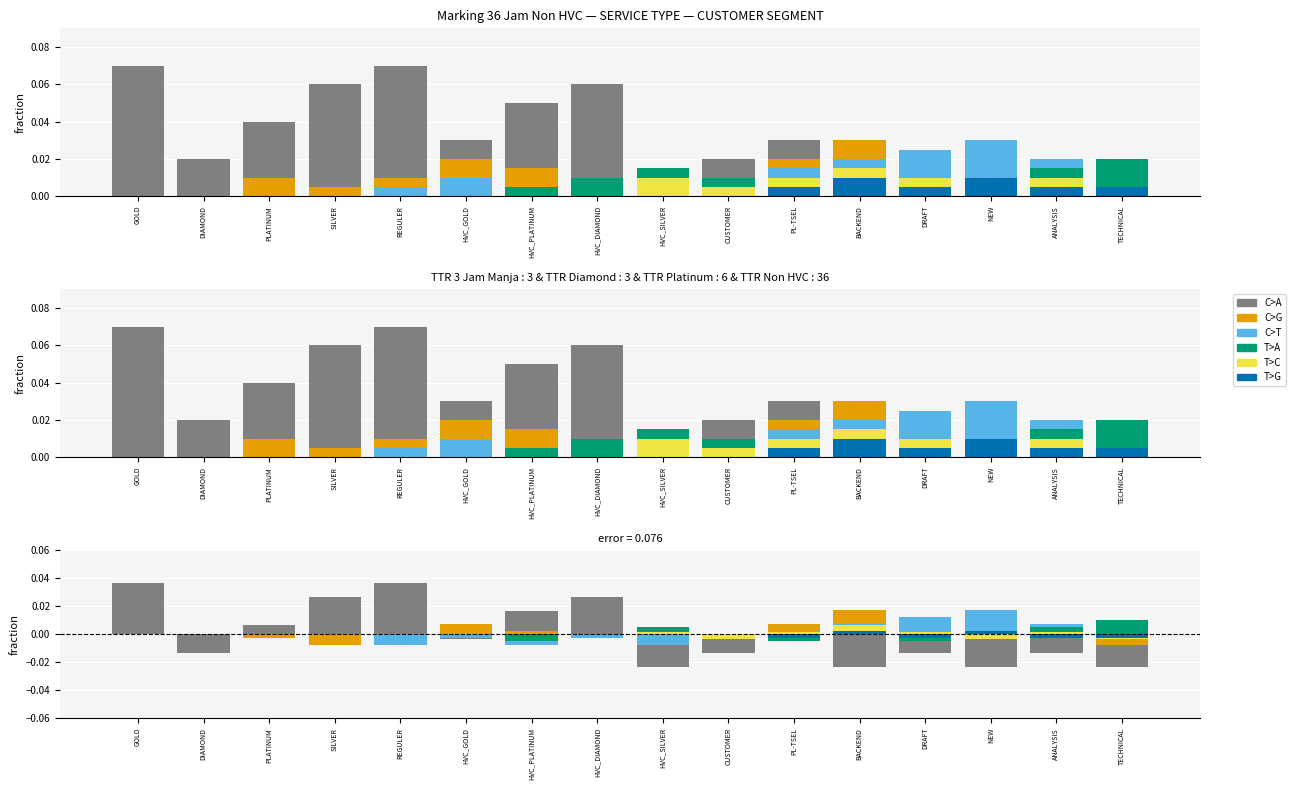

Reading right to left, extract all data points from this chart.

C>A: 0.0	0.0	0.0	0.0	0.0	0.0	0.0	0.0	0.1	0.1	0.0	0.1	0.1	0.0	0.0	0.1
C>G: 0.0	0.0	0.0	0.0	0.0	0.0	0.0	0.0	0.0	0.0	0.0	0.0	0.0	0.0	0.0	0.0
C>T: 0.0	0.0	0.0	0.0	0.0	0.0	0.0	0.0	0.0	0.0	0.0	0.0	0.0	0.0	0.0	0.0
T>A: 0.0	0.0	0.0	0.0	0.0	0.0	0.0	0.0	0.0	0.0	0.0	0.0	0.0	0.0	0.0	0.0
T>C: 0.0	0.0	0.0	0.0	0.0	0.0	0.0	0.0	0.0	0.0	0.0	0.0	0.0	0.0	0.0	0.0
T>G: 0.0	0.0	0.0	0.0	0.0	0.0	0.0	0.0	0.0	0.0	0.0	0.0	0.0	0.0	0.0	0.0